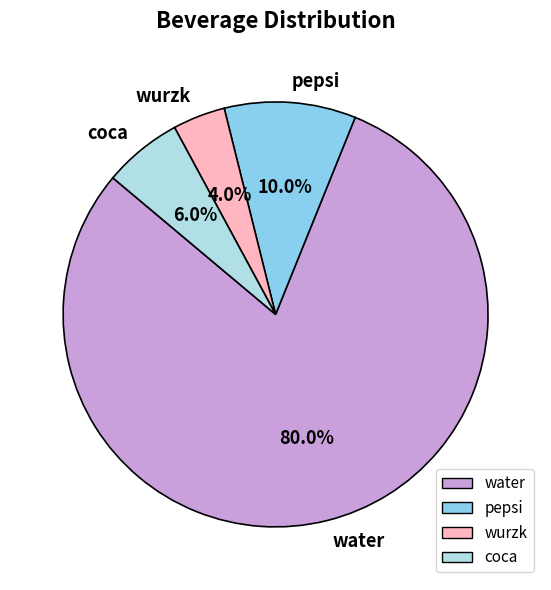

To the nearest percent, what is the difference between the coca and wurzk slice percentages?

2%